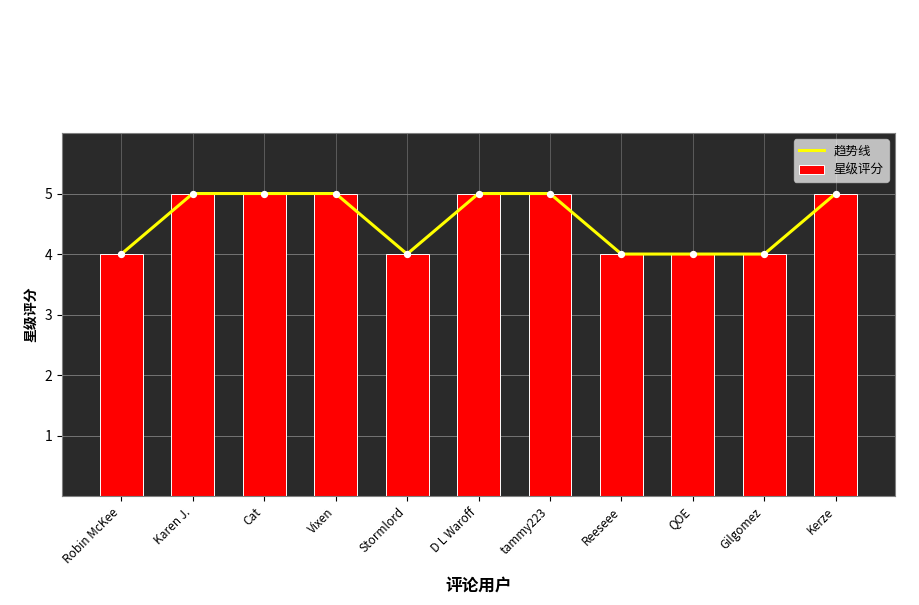

What are all the series names shown in the legend?

趋势线, 星级评分